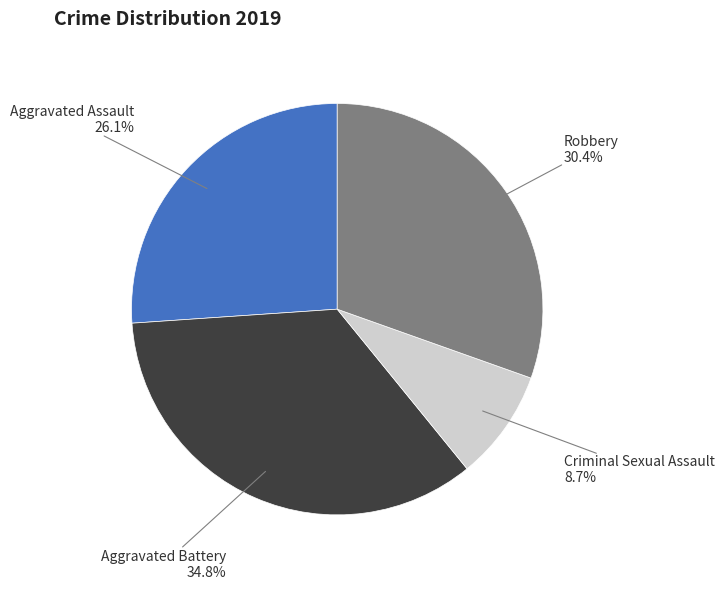

What is the ratio of the value at Criminal Sexual Assault to the value at Aggravated Assault?

0.3